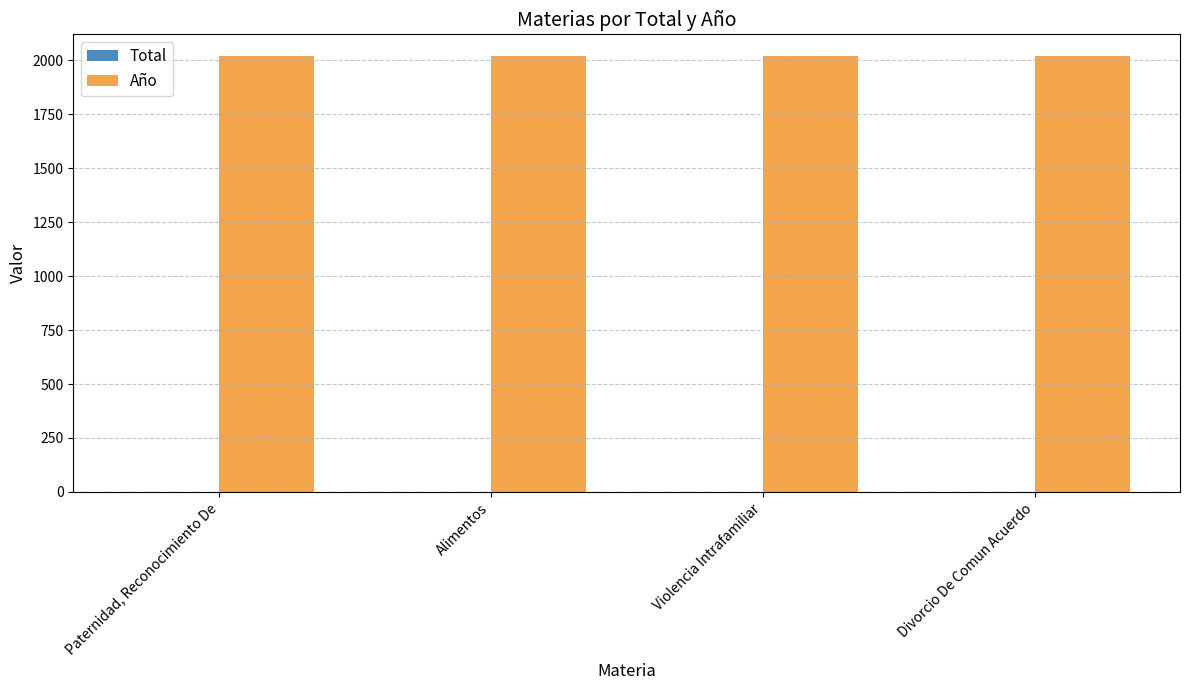

Is it true that Año equals 2020 at Violencia Intrafamiliar?

True